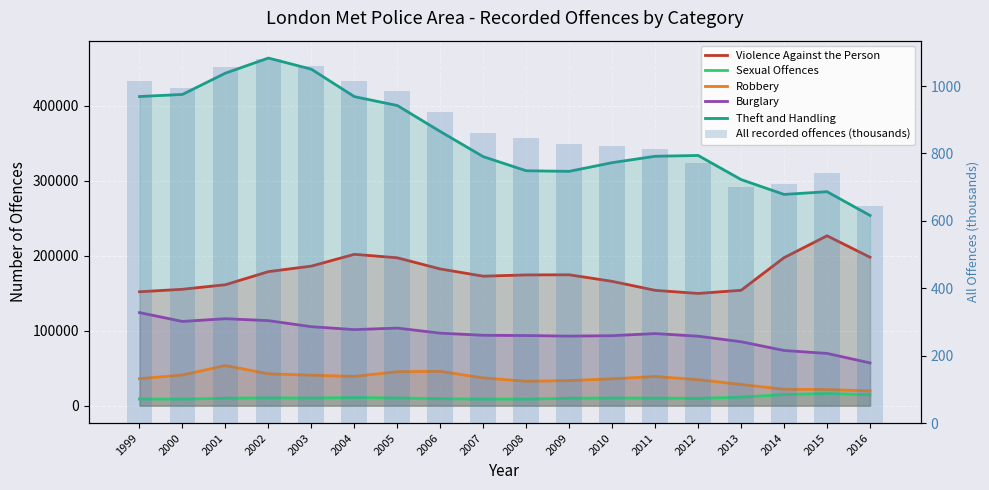

What is the sum of all Robbery values?

647714.0